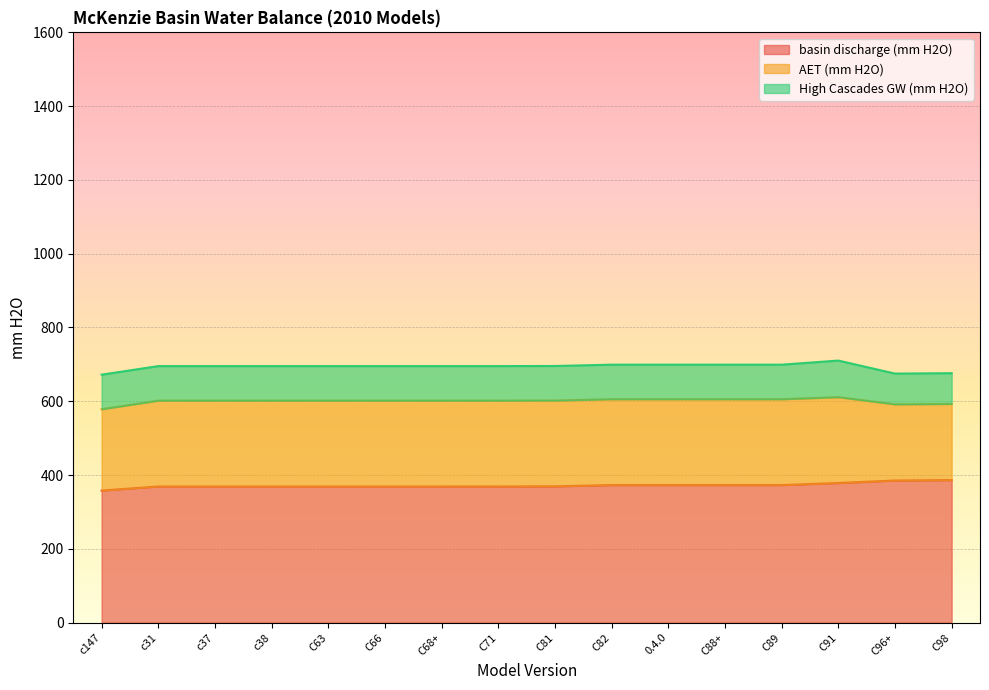

True or false: AET (mm H2O) and High Cascades GW (mm H2O) cross at least once.

False